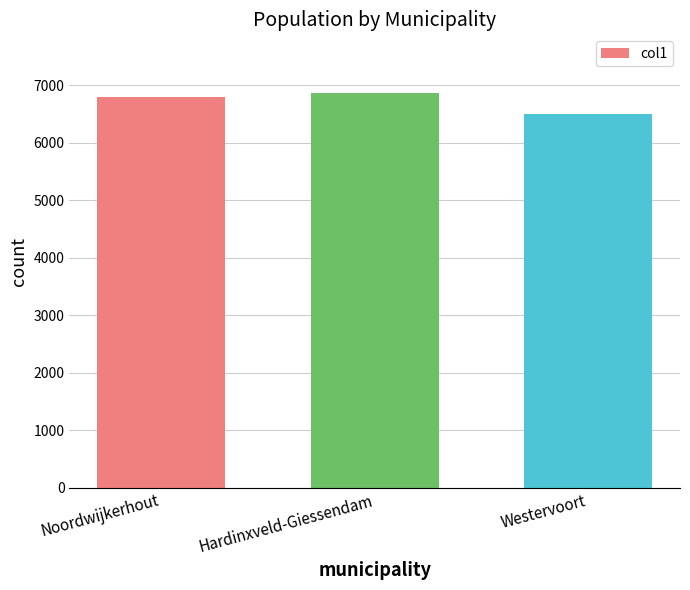

Count the values in the range 6497 to 6858.

3